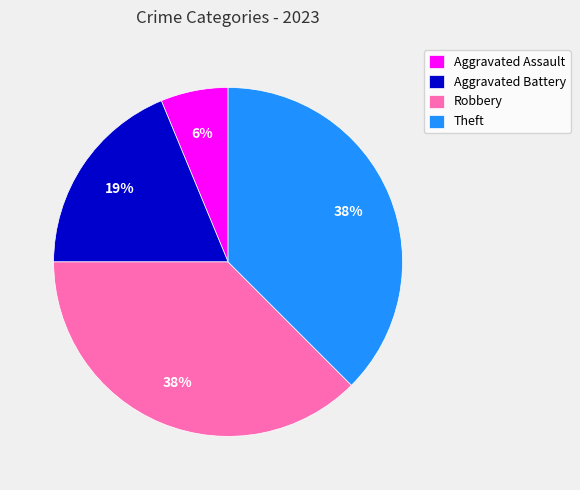

To the nearest percent, what portion does Aggravated Assault represent?

6%